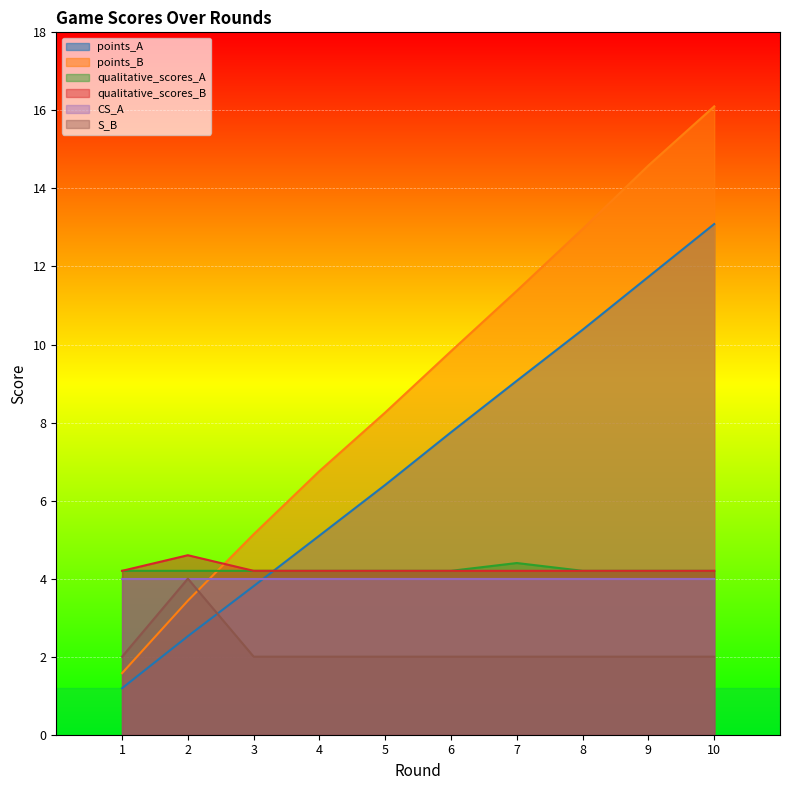

What is the maximum value shown in the chart?

16.1